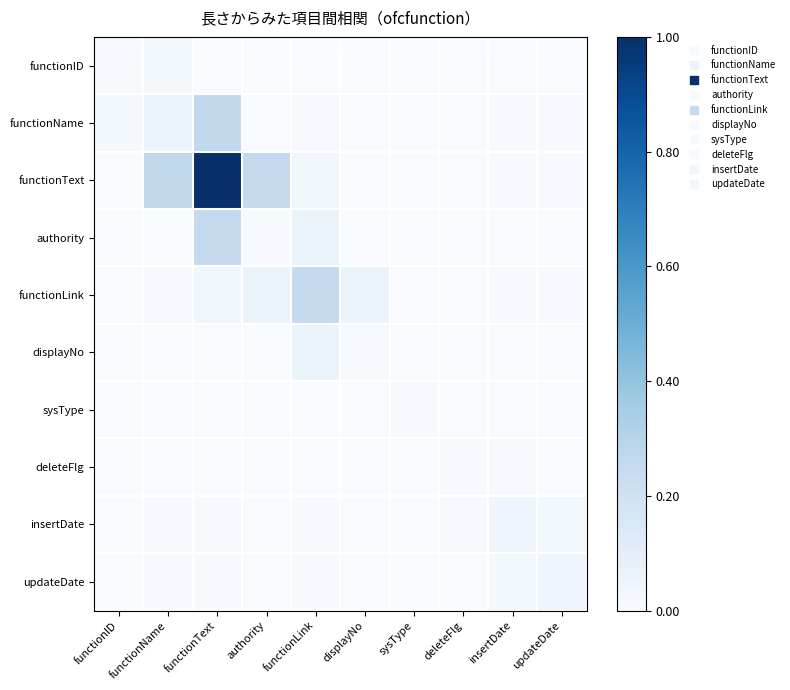

Reading right to left, extract all data points from this chart.

functionID: updateDate=0.0	insertDate=0.0	deleteFlg=0.0	sysType=0.0	displayNo=0.0	functionLink=0.0	authority=0.0	functionText=0.0	functionName=0.0	functionID=0.0
functionName: updateDate=0.0	insertDate=0.0	deleteFlg=0.0	sysType=0.0	displayNo=0.0	functionLink=0.0	authority=0.0	functionText=0.3	functionName=0.1	functionID=0.0
functionText: updateDate=0.0	insertDate=0.0	deleteFlg=0.0	sysType=0.0	displayNo=0.0	functionLink=0.0	authority=0.3	functionText=1.0	functionName=0.3	functionID=0.0
authority: updateDate=0.0	insertDate=0.0	deleteFlg=0.0	sysType=0.0	displayNo=0.0	functionLink=0.1	authority=0.0	functionText=0.3	functionName=0.0	functionID=0.0
functionLink: updateDate=0.0	insertDate=0.0	deleteFlg=0.0	sysType=0.0	displayNo=0.1	functionLink=0.2	authority=0.1	functionText=0.0	functionName=0.0	functionID=0.0
displayNo: updateDate=0.0	insertDate=0.0	deleteFlg=0.0	sysType=0.0	displayNo=0.0	functionLink=0.1	authority=0.0	functionText=0.0	functionName=0.0	functionID=0.0
sysType: updateDate=0.0	insertDate=0.0	deleteFlg=0.0	sysType=0.0	displayNo=0.0	functionLink=0.0	authority=0.0	functionText=0.0	functionName=0.0	functionID=0.0
deleteFlg: updateDate=0.0	insertDate=0.0	deleteFlg=0.0	sysType=0.0	displayNo=0.0	functionLink=0.0	authority=0.0	functionText=0.0	functionName=0.0	functionID=0.0
insertDate: updateDate=0.0	insertDate=0.0	deleteFlg=0.0	sysType=0.0	displayNo=0.0	functionLink=0.0	authority=0.0	functionText=0.0	functionName=0.0	functionID=0.0
updateDate: updateDate=0.0	insertDate=0.0	deleteFlg=0.0	sysType=0.0	displayNo=0.0	functionLink=0.0	authority=0.0	functionText=0.0	functionName=0.0	functionID=0.0